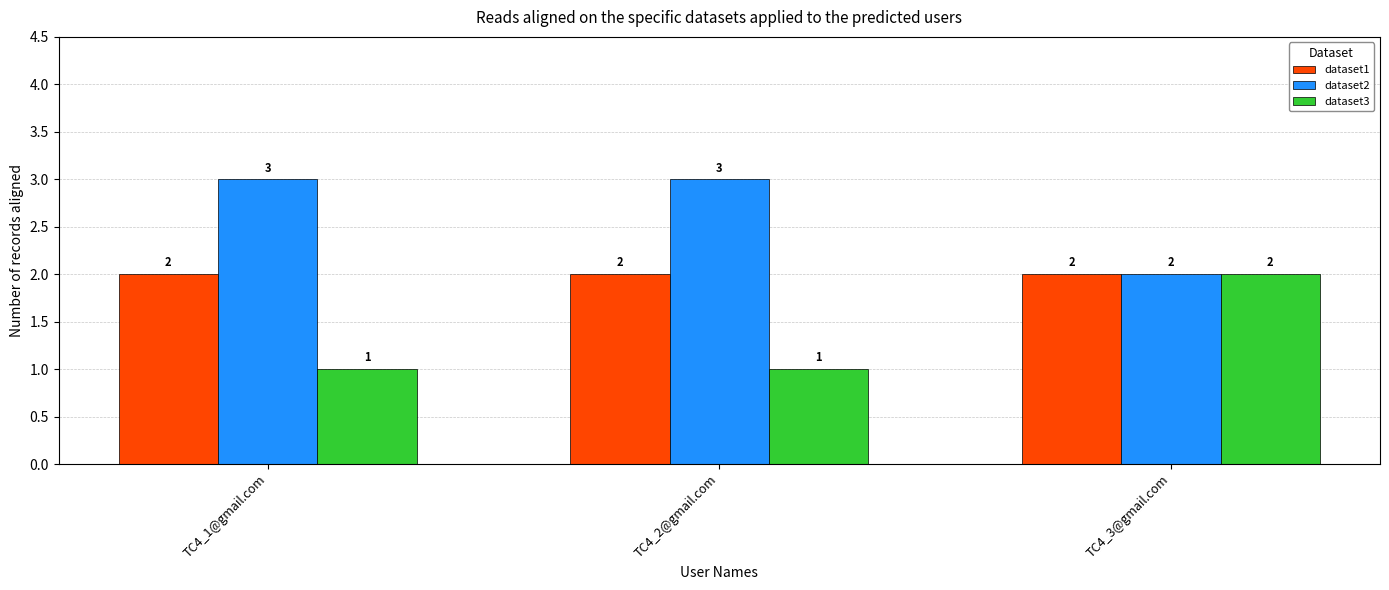

At TC4_1@gmail.com, list the series in order from smallest to largest.

dataset3, dataset1, dataset2